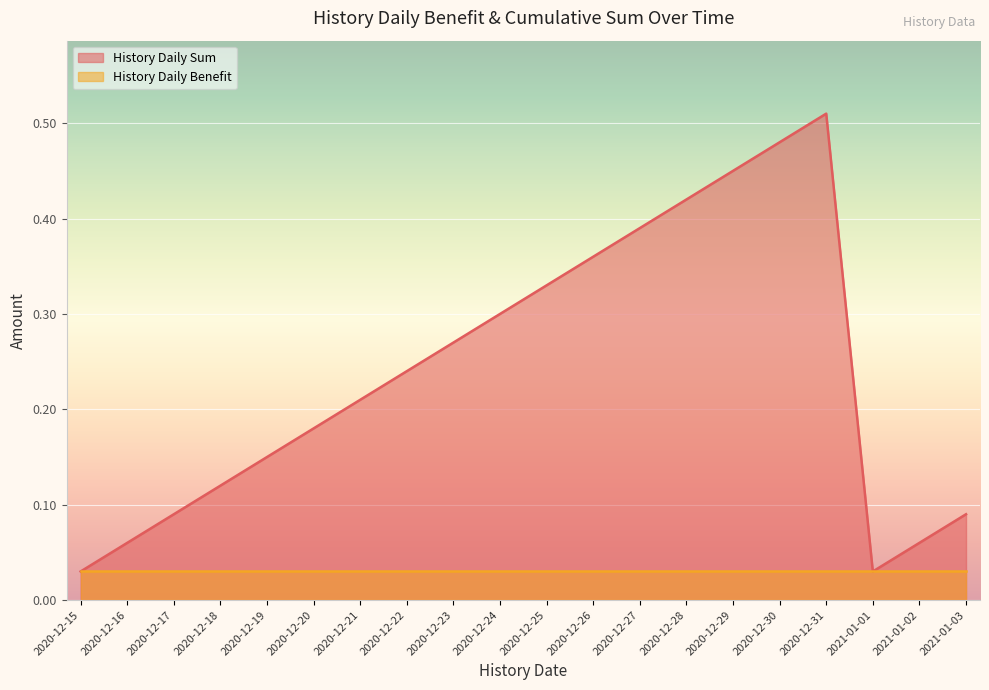

Reading right to left, what are all the values shown in this chart?

2021-01-03=0.1	2021-01-02=0.1	2021-01-01=0.0	2020-12-31=0.5	2020-12-30=0.5	2020-12-29=0.5	2020-12-28=0.4	2020-12-27=0.4	2020-12-26=0.4	2020-12-25=0.3	2020-12-24=0.3	2020-12-23=0.3	2020-12-22=0.2	2020-12-21=0.2	2020-12-20=0.2	2020-12-19=0.1	2020-12-18=0.1	2020-12-17=0.1	2020-12-16=0.1	2020-12-15=0.0